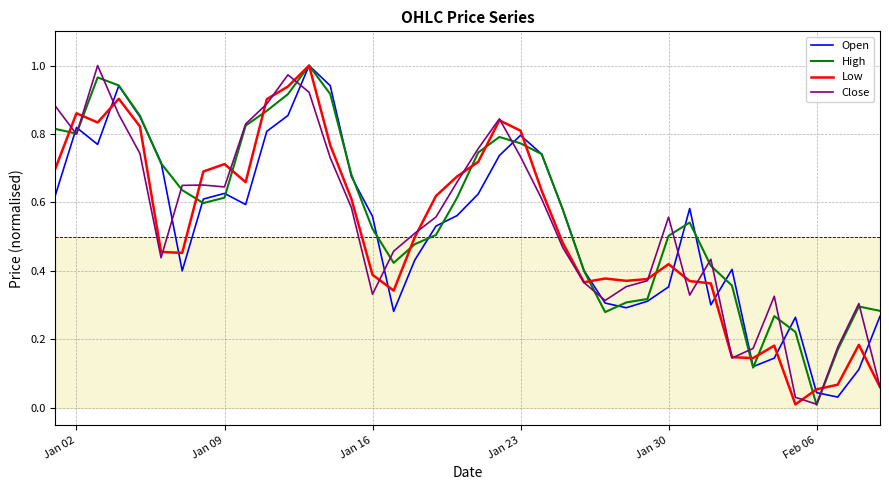

Does the chart have visible grid lines?

Yes